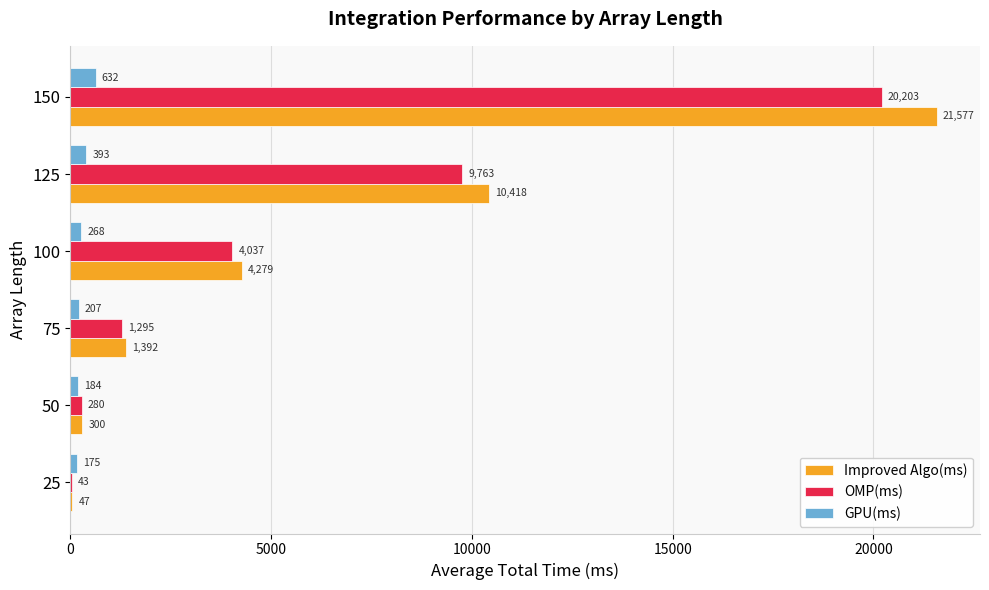

Is it true that OMP(ms) equals 4036.6 at 100?

True